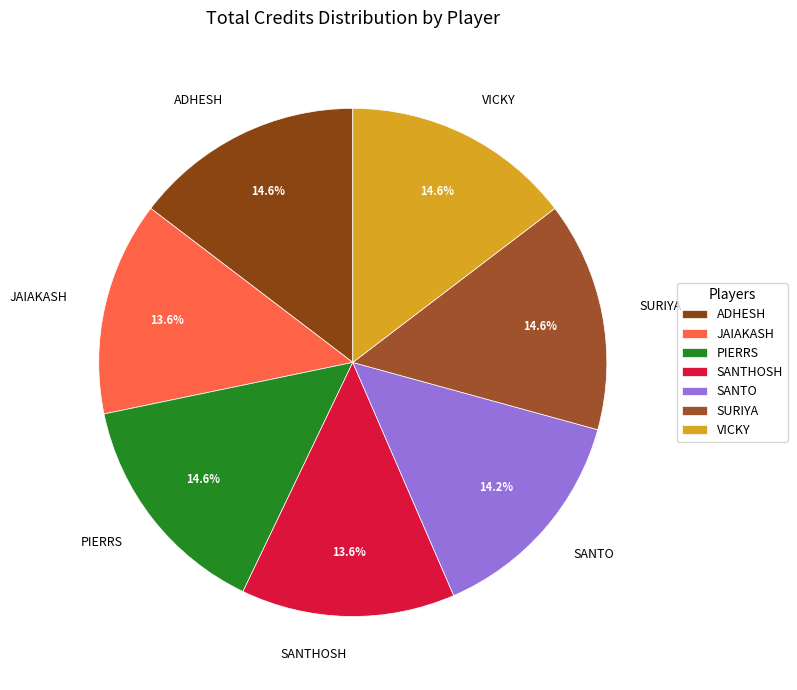

Is it true that PIERRS is 24% of the pie?

False